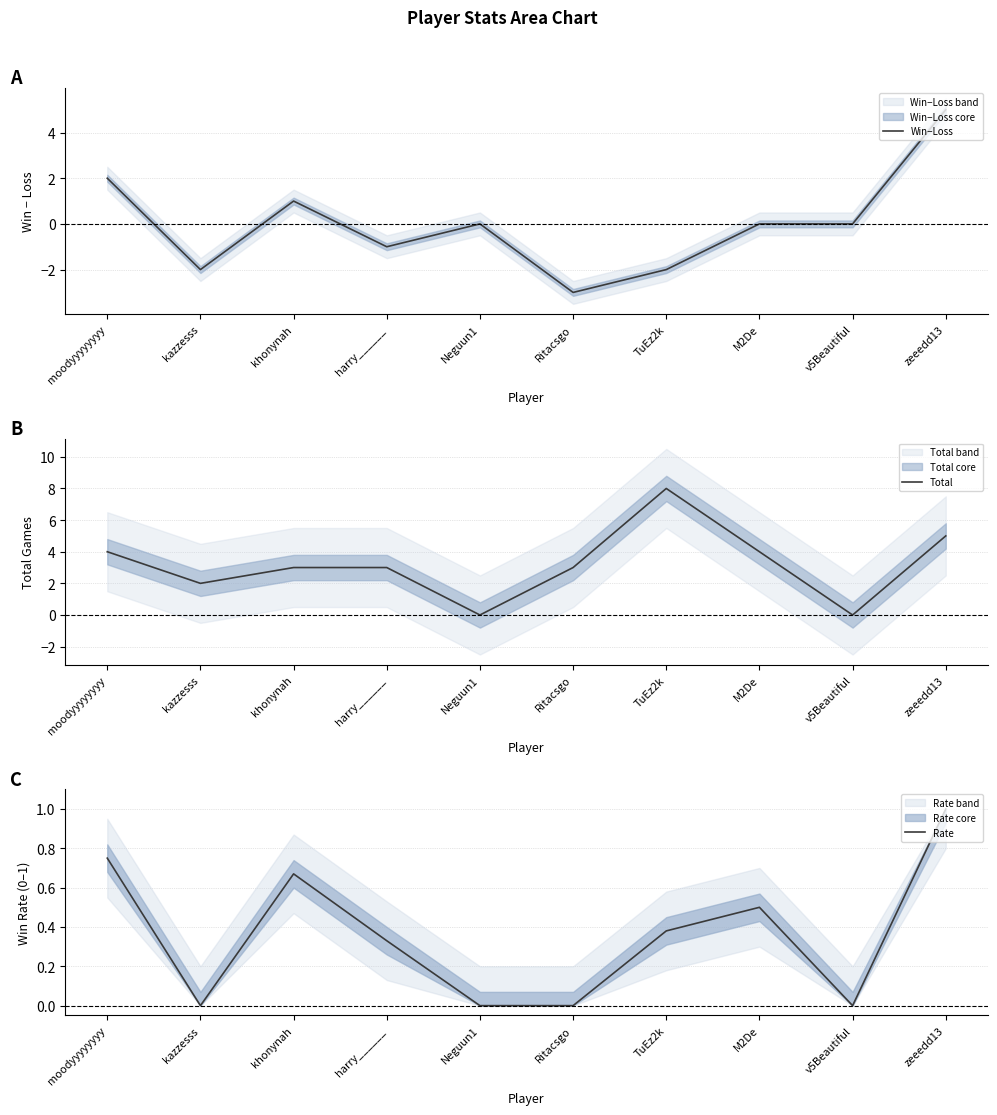

At which label does Rate reach its peak?

zeeedd13